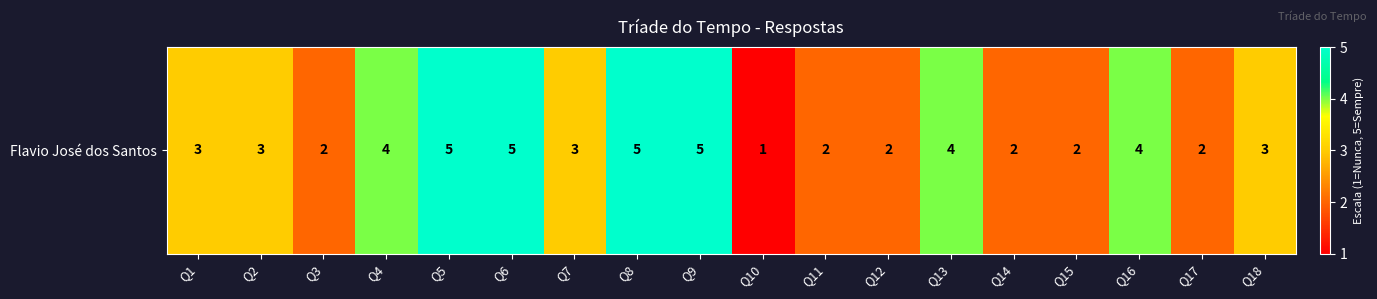

How many data points are above 3?

7